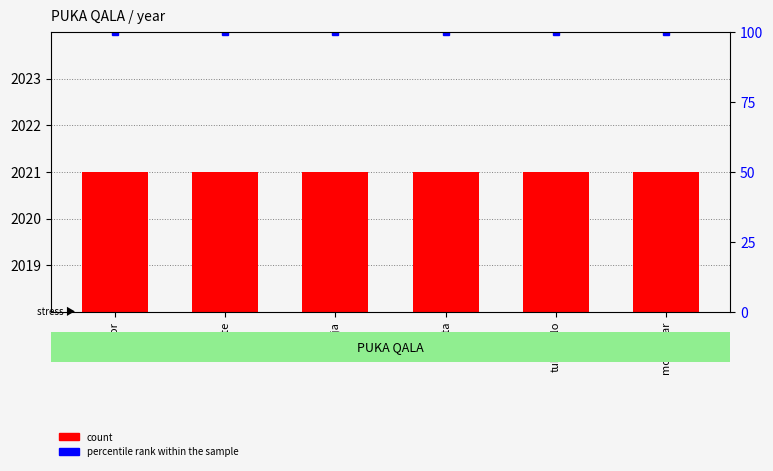

Rank the series by their maximum value, from lowest to highest.

percentile rank within the sample, count